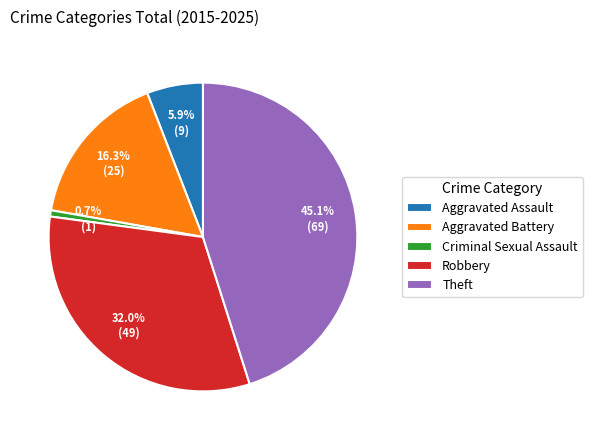

What is the smallest slice in the pie chart?

Criminal Sexual Assault